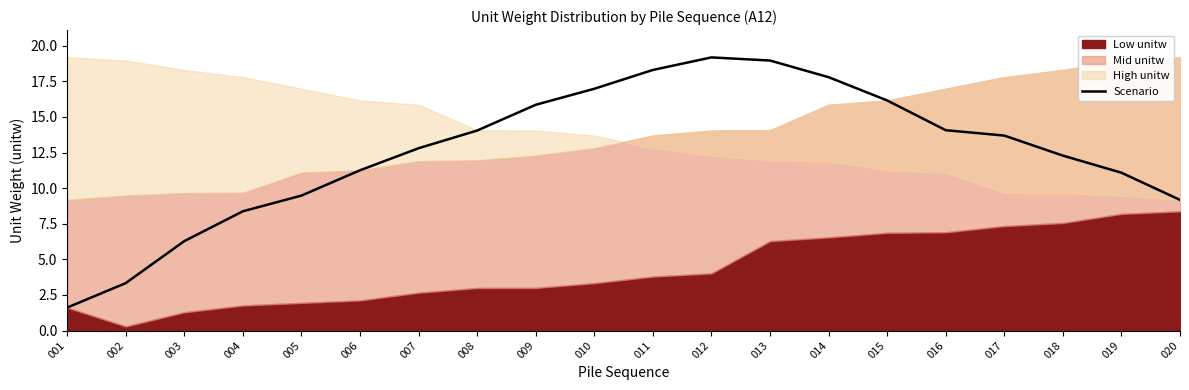

What is the difference between the maximum and minimum values?

17.6